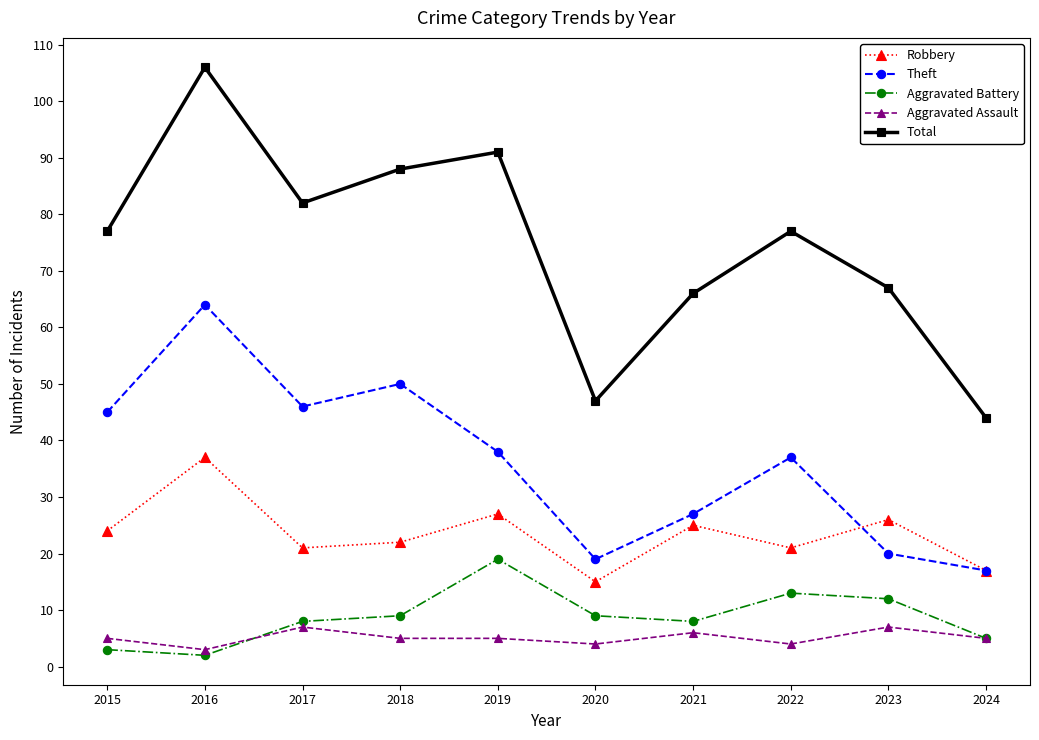

Reading left to right, list all the values displayed in this chart.

Robbery: 2015=24	2016=37	2017=21	2018=22	2019=27	2020=15	2021=25	2022=21	2023=26	2024=17
Theft: 2015=45	2016=64	2017=46	2018=50	2019=38	2020=19	2021=27	2022=37	2023=20	2024=17
Aggravated Battery: 2015=3	2016=2	2017=8	2018=9	2019=19	2020=9	2021=8	2022=13	2023=12	2024=5
Aggravated Assault: 2015=5	2016=3	2017=7	2018=5	2019=5	2020=4	2021=6	2022=4	2023=7	2024=5
Total: 2015=77	2016=106	2017=82	2018=88	2019=91	2020=47	2021=66	2022=77	2023=67	2024=44